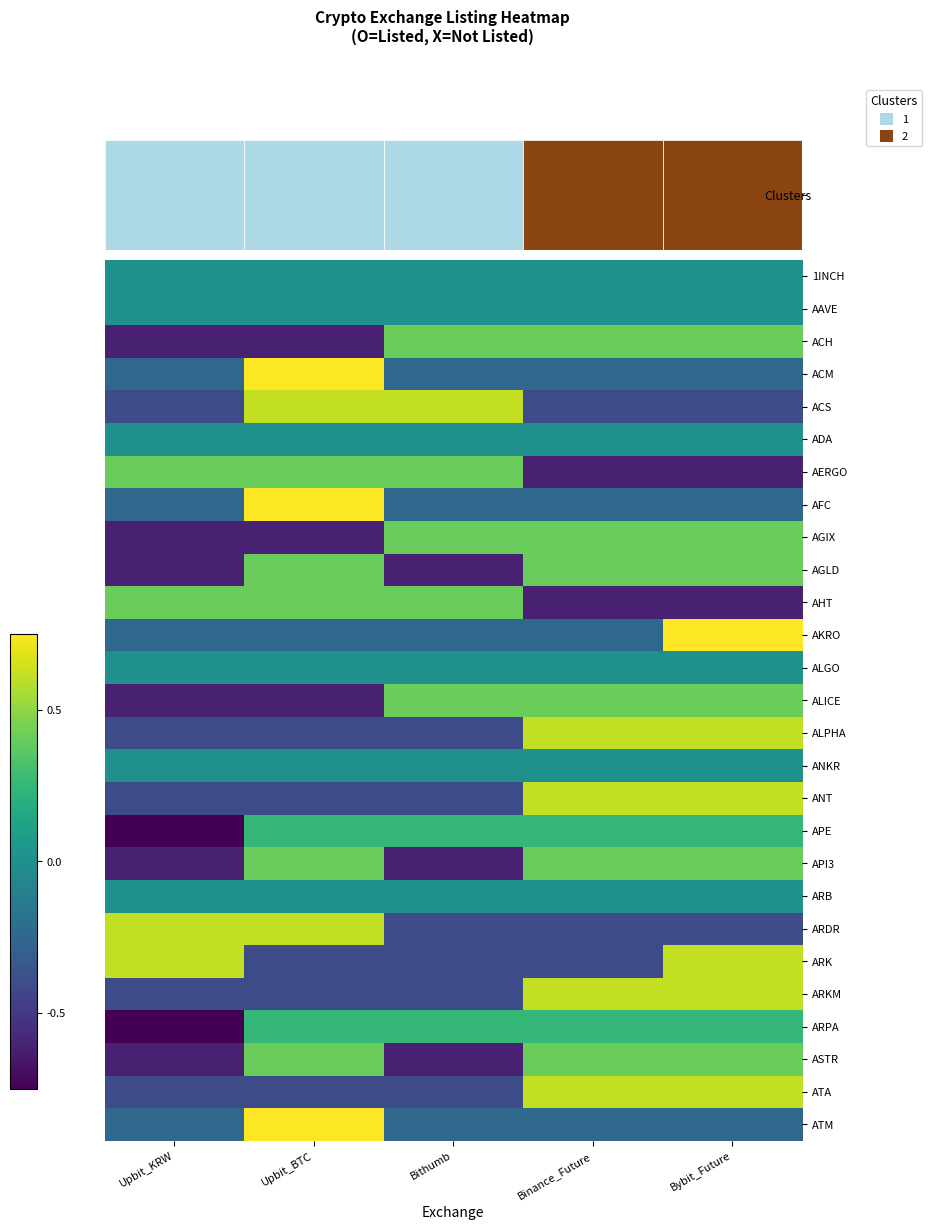

At which category is the sum across all series the highest?

Bybit_Future